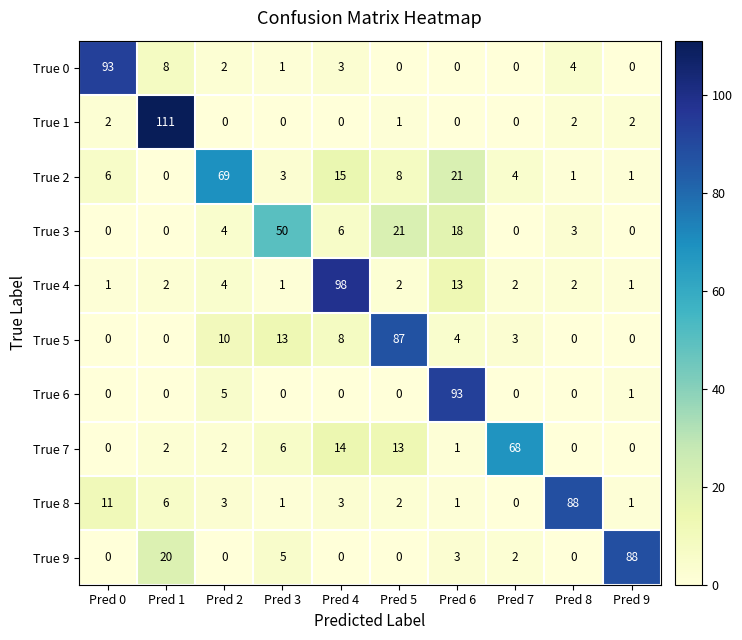

What is the difference between the maximum and minimum values in the True 6 series?

93